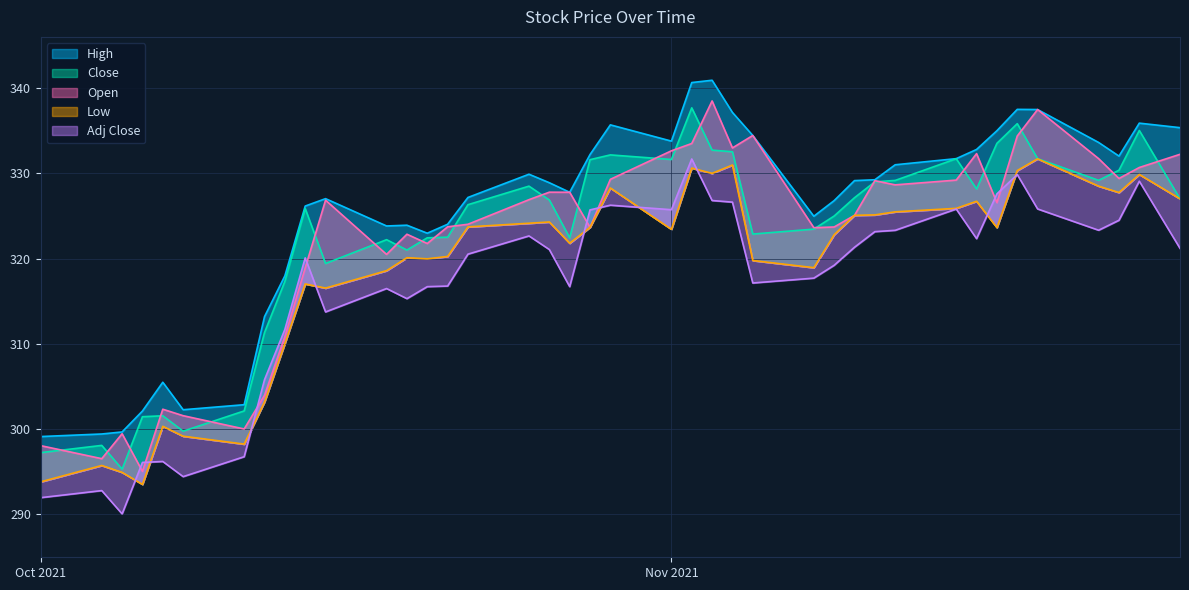

How many interior local peaks does the High series have?

8